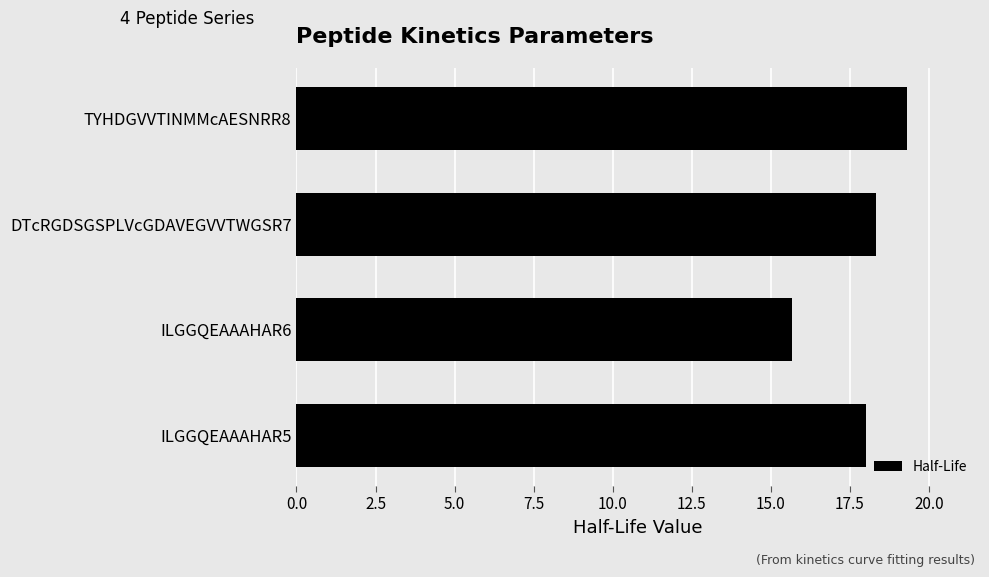

The value at TYHDGVVTINMMcAESNRR8 is 19.3. True or false?

True